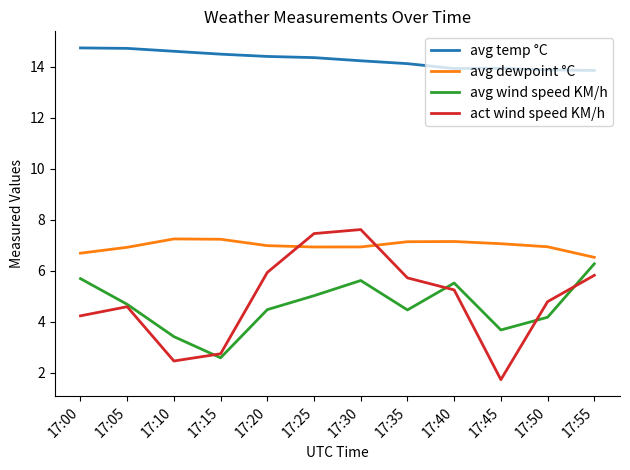

Which series has the largest range (max minus min)?

act wind speed KM/h